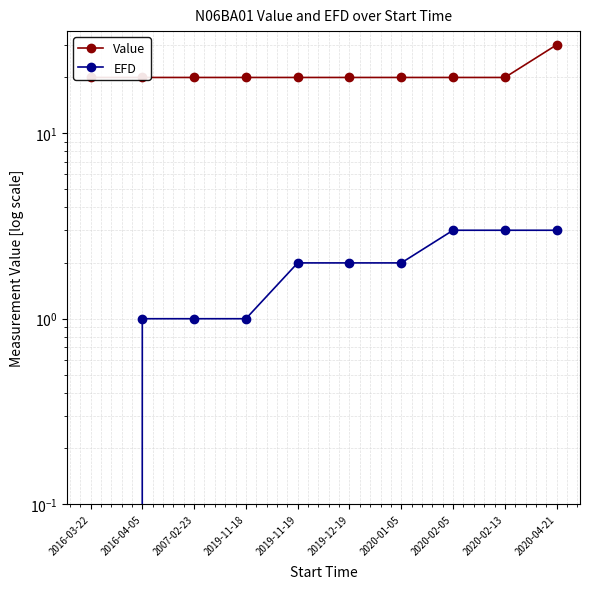

Is the value of EFD at 2007-02-23 greater than the value of Value at 2020-02-05?

No